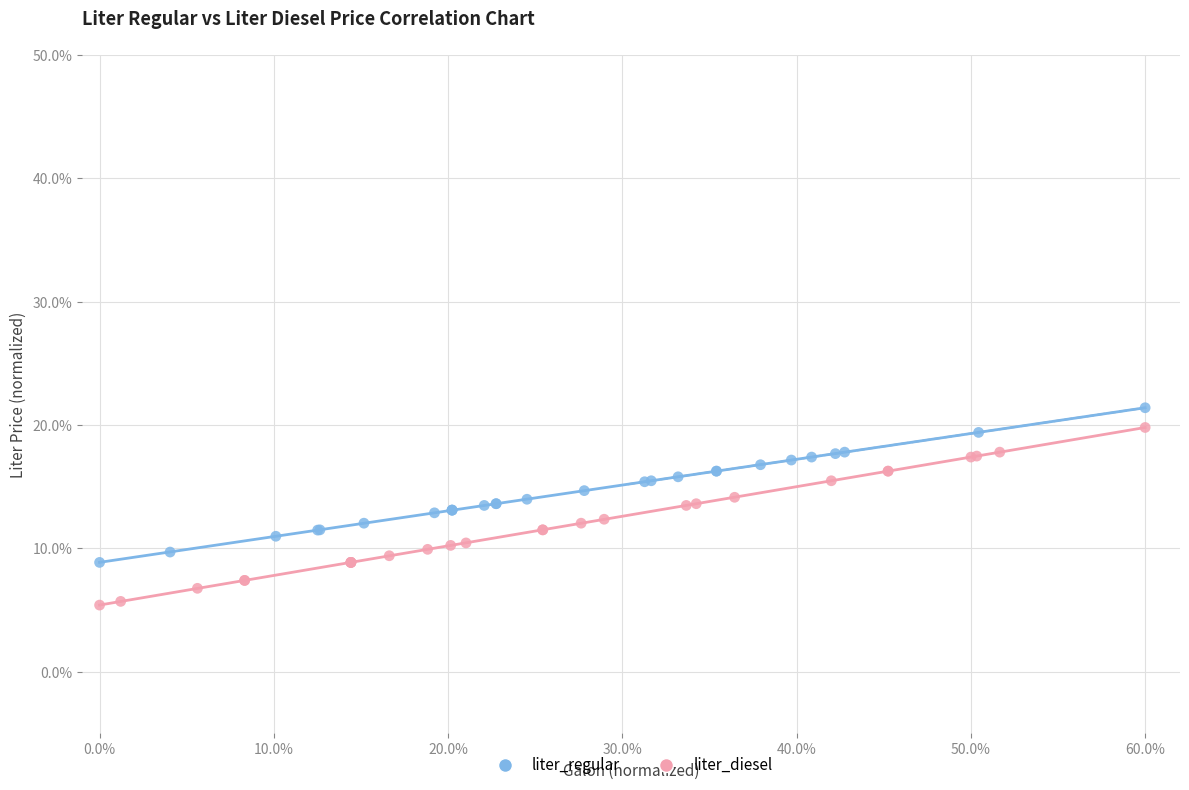

Which series has the widest spread of Y values?

liter_diesel